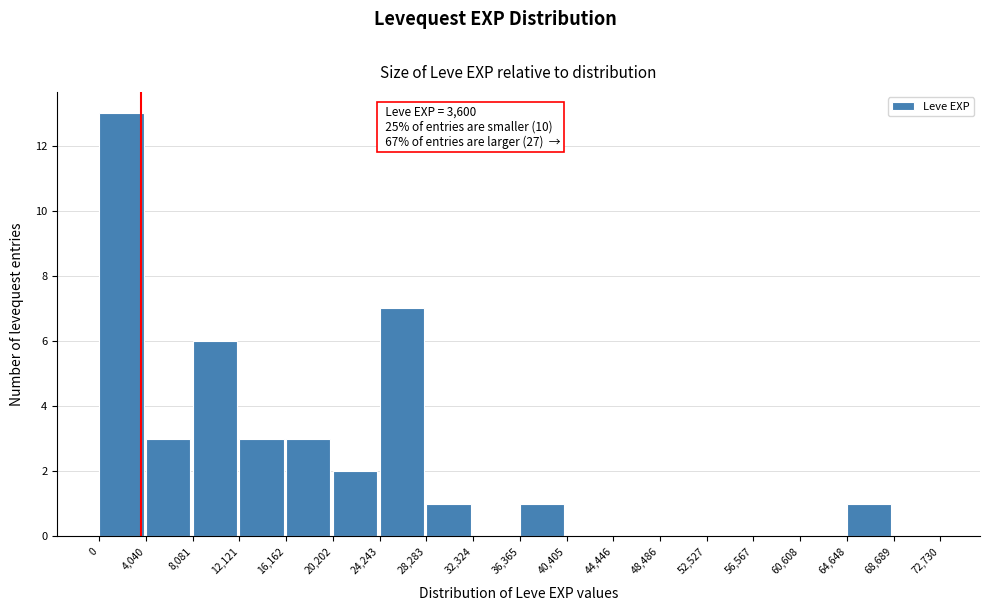

Over which range of the x-axis is the bar tallest?

0 to 4,040